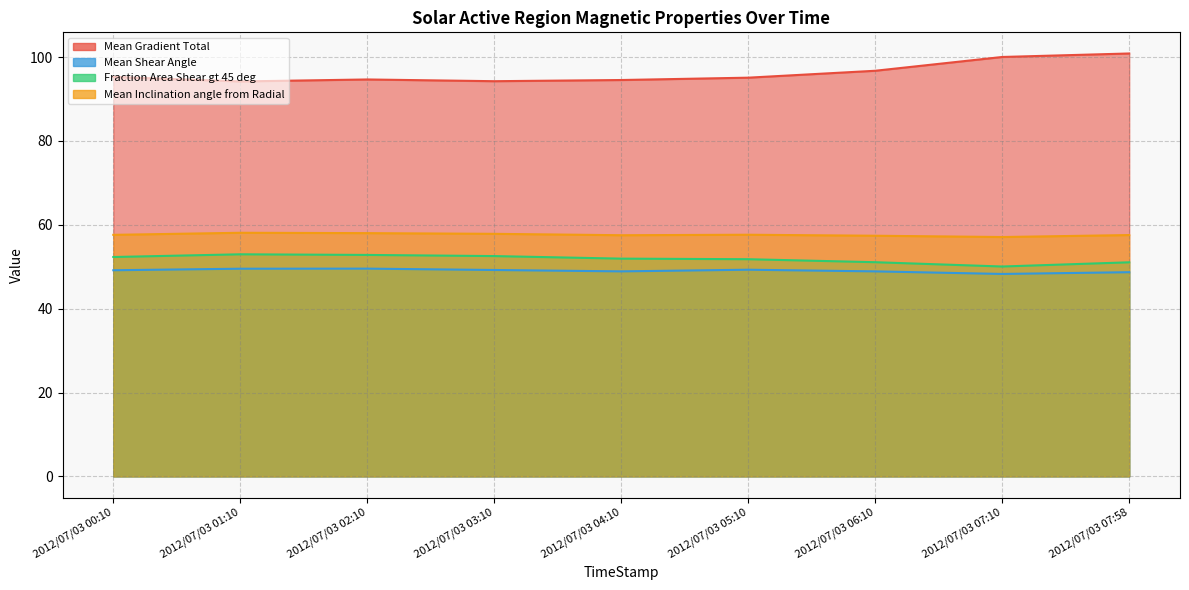

Which series changed the most between 2012/07/03 00:10 and 2012/07/03 07:58?

Mean Gradient Total